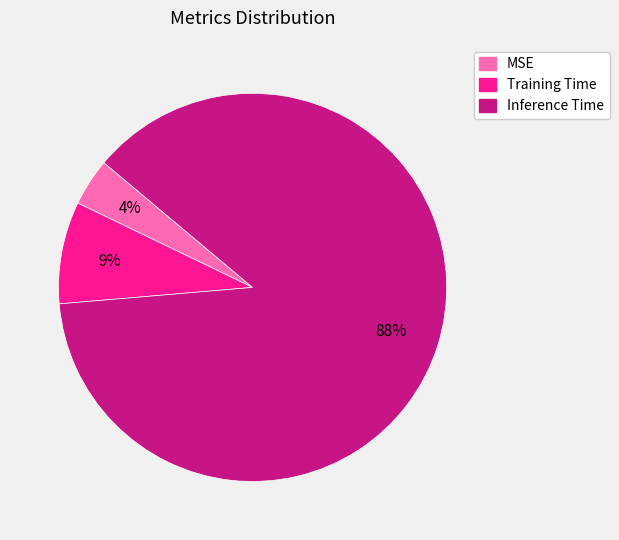

To the nearest percent, what is the average slice percentage?

33%